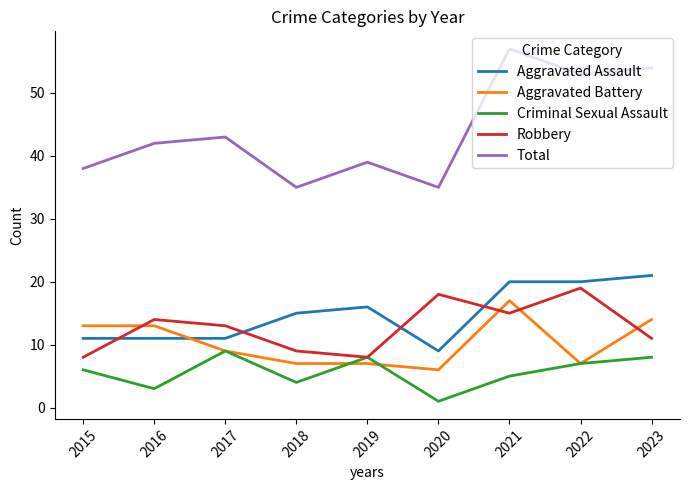

Read the Criminal Sexual Assault value at 2022.

7